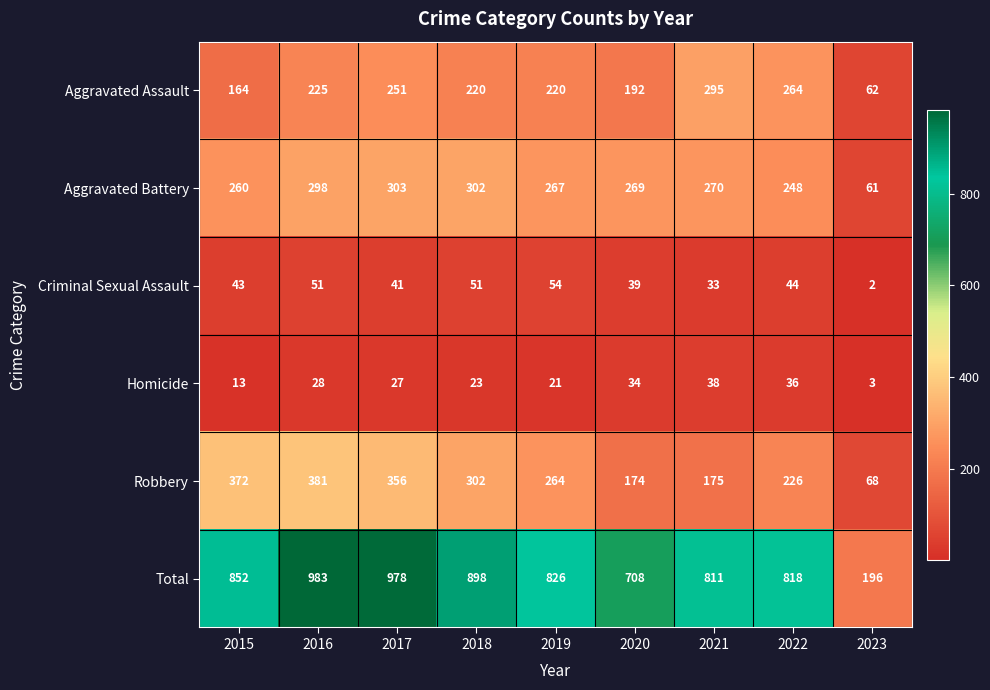

Rank the series by their maximum value, from lowest to highest.

Homicide, Criminal Sexual Assault, Aggravated Assault, Aggravated Battery, Robbery, Total